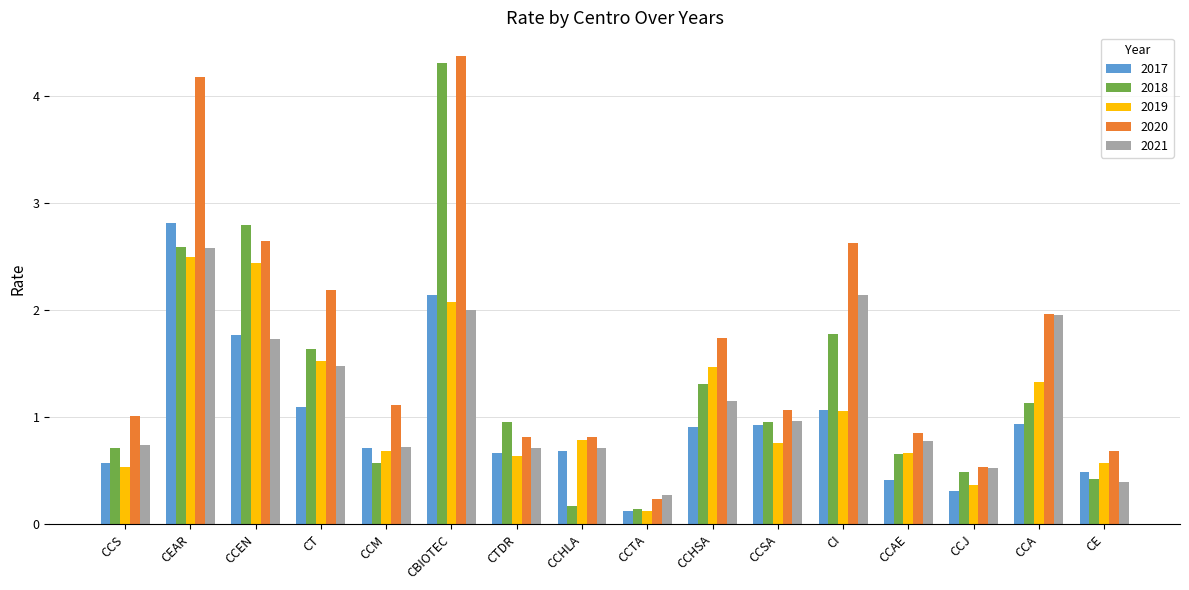

How many categories are shown in the chart?

16